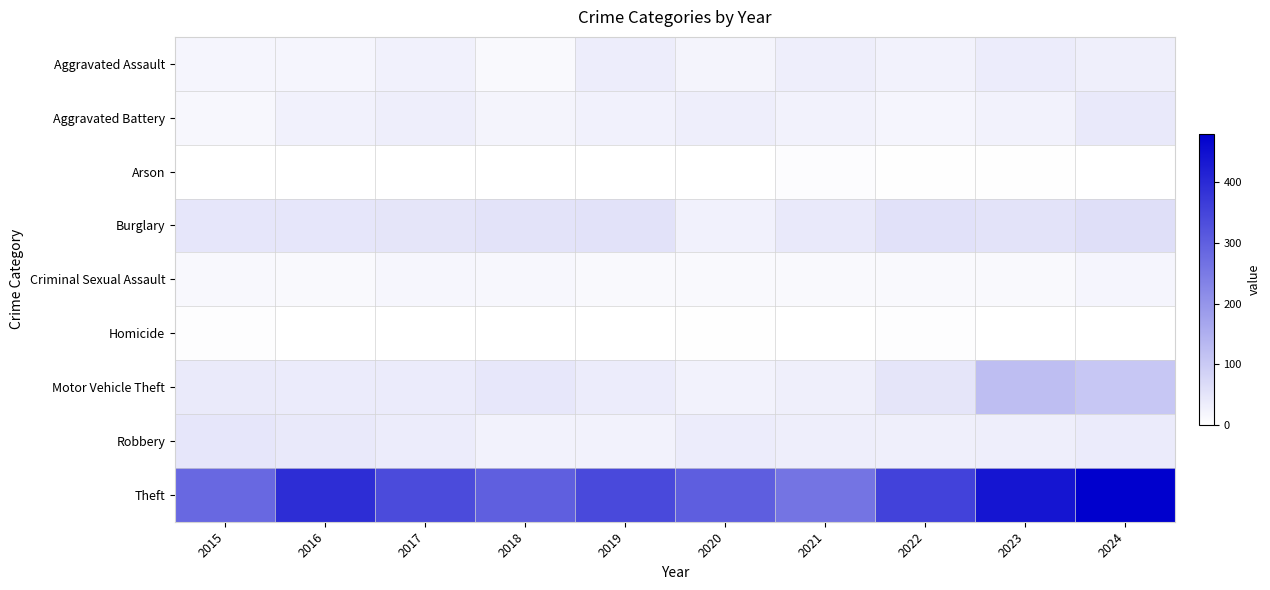

At how many categories does at least one series exceed 383?

3